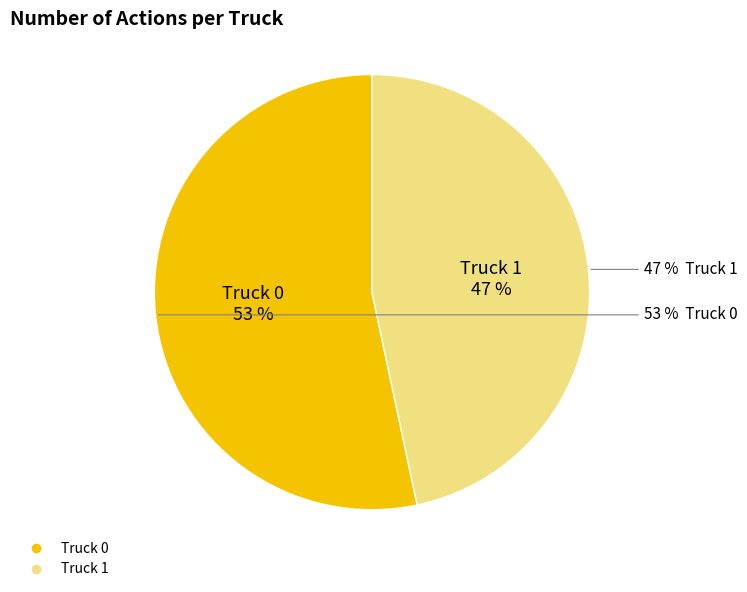

Which category has the smallest portion of the pie?

Truck 1